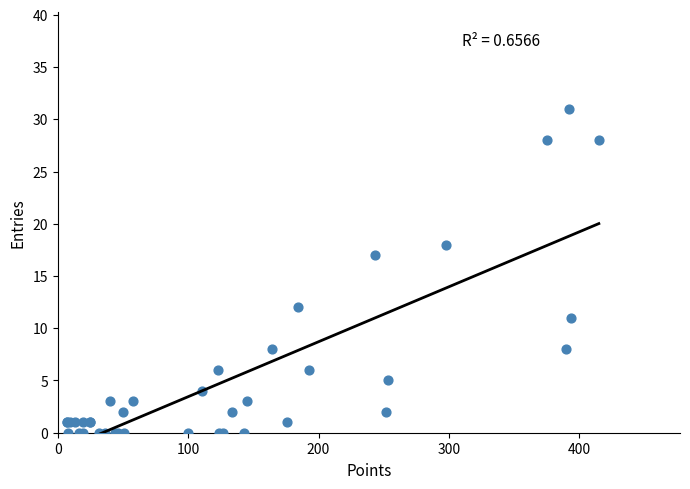

What Y value in the scatter plot is closest to 15?

17